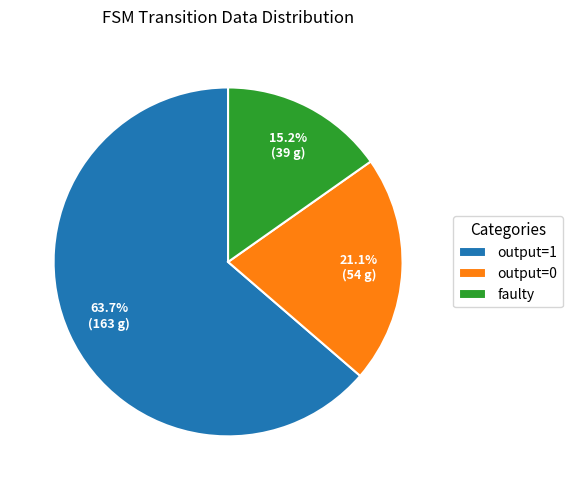

Between output=0 and faulty, which is larger?

output=0